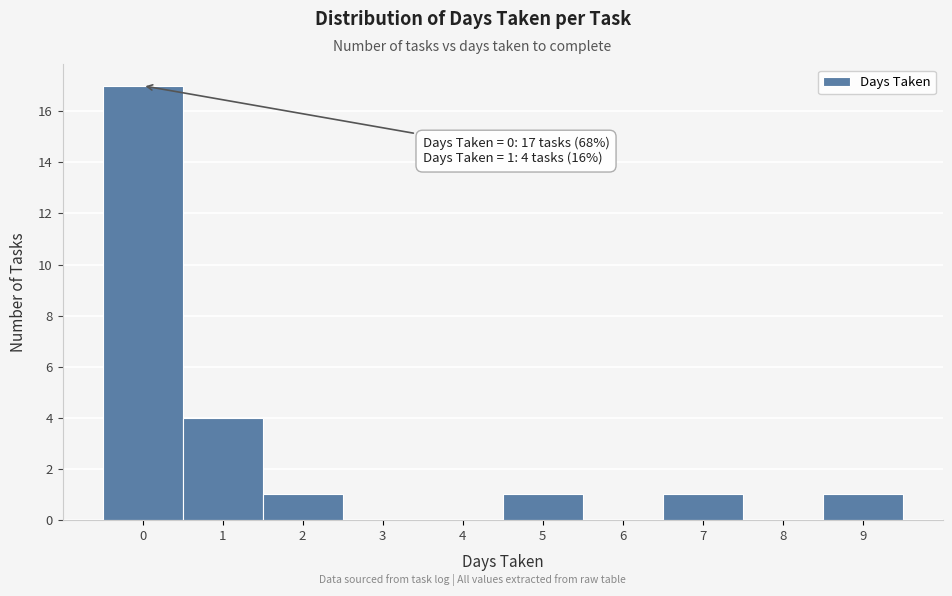

Which range on the x-axis has the tallest bar?

-0.5 to 0.5